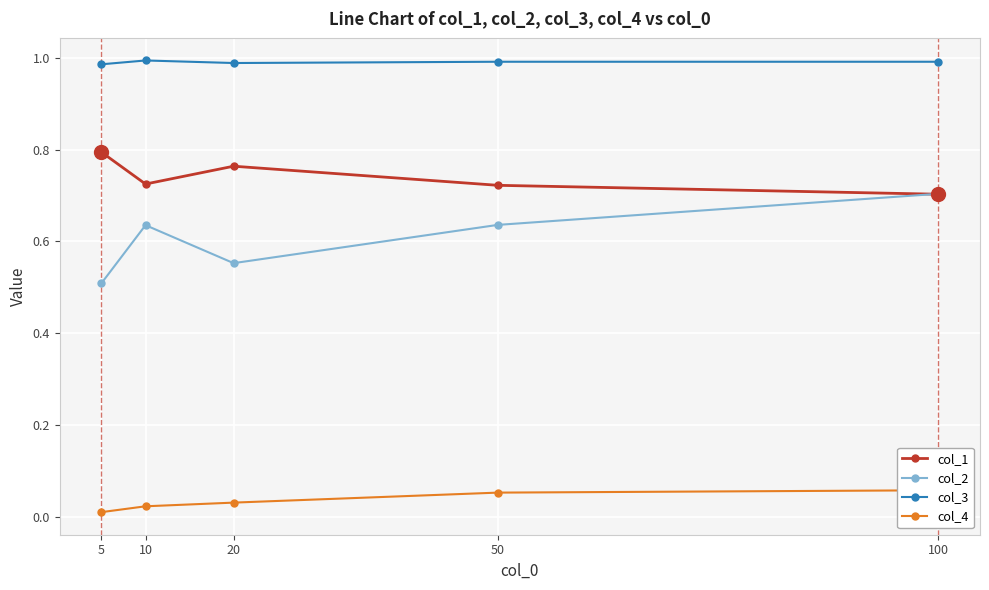

What is the total value across all series at 20?

2.3